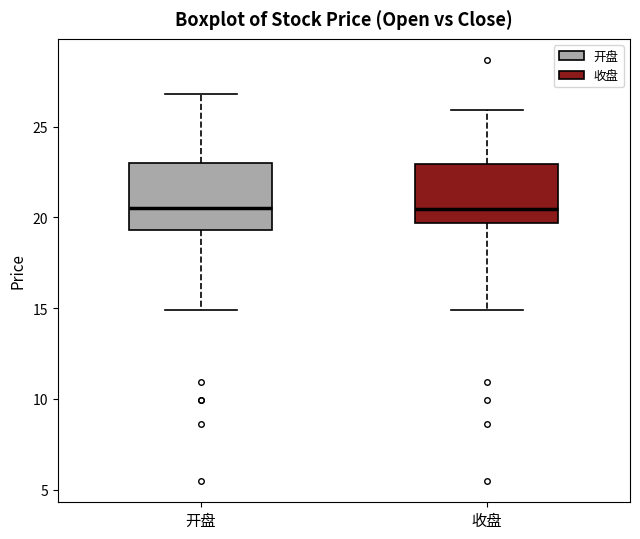

Reading left to right, read every box against the y-axis: the position of its median line, the range the box covers, and the ends of its whiskers. The values are not printed on the chart, so give them approximately, as read against the axis.

开盘: median 20.5, box 19.5 to 23.0, whiskers 15.0 to 27.0
收盘: median 20.5, box 19.5 to 23.0, whiskers 15.0 to 26.0